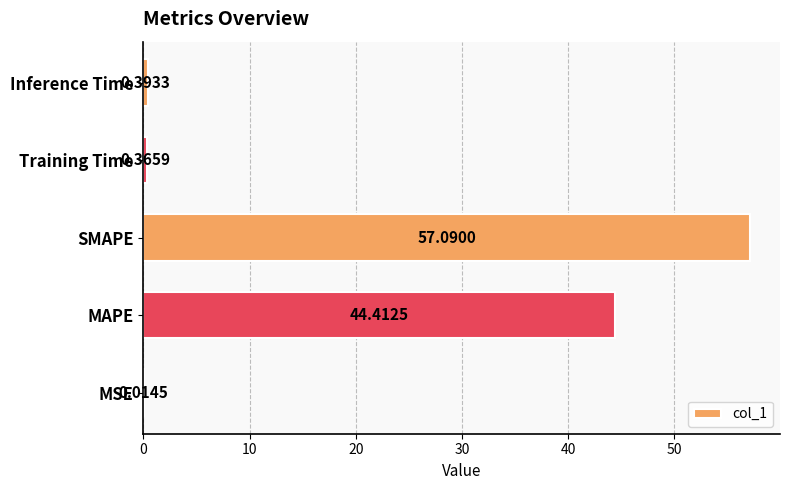

Are the bars grouped side by side (vs. stacked)?

No